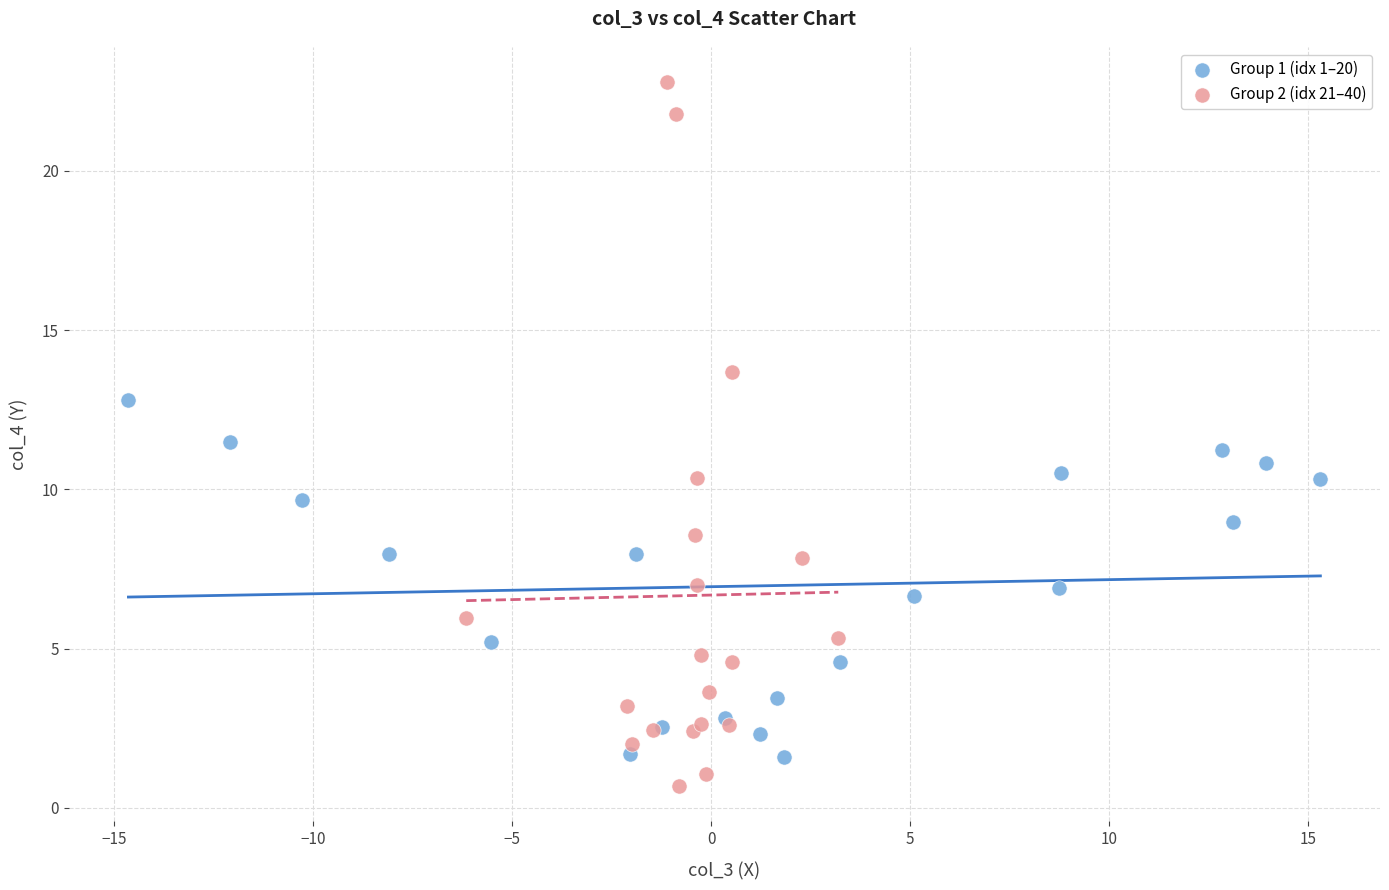

Which series has the widest spread of Y values?

Group 2 (idx 21–40)